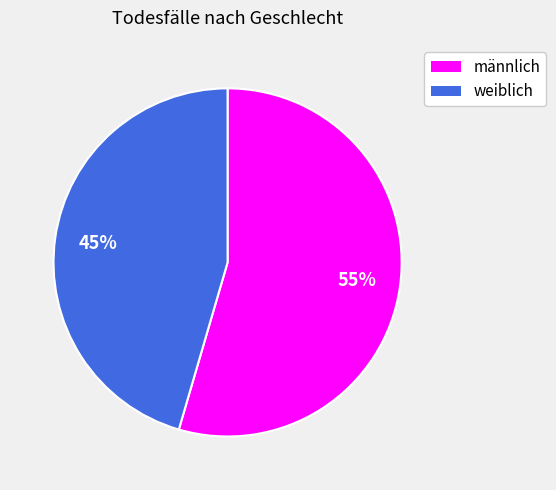

How many slices are in this pie chart?

2